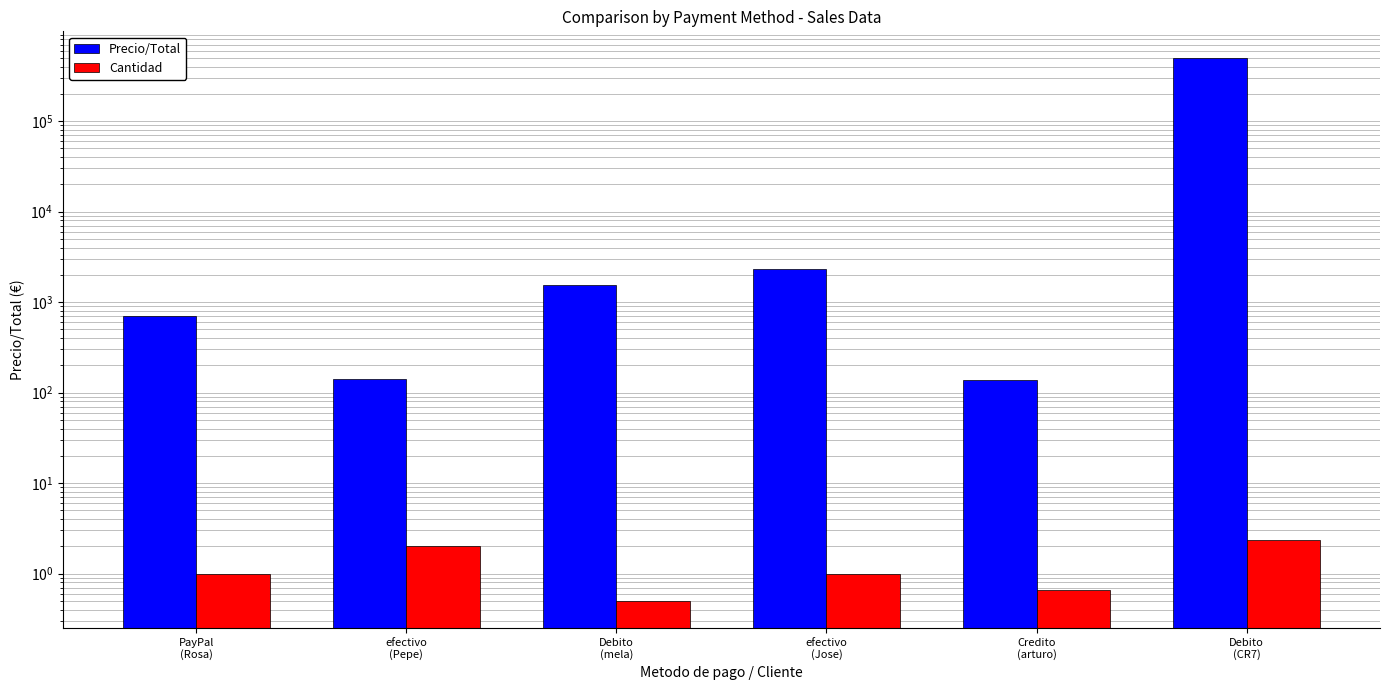

List the series in order of their overall mean, highest first.

Precio/Total, Cantidad